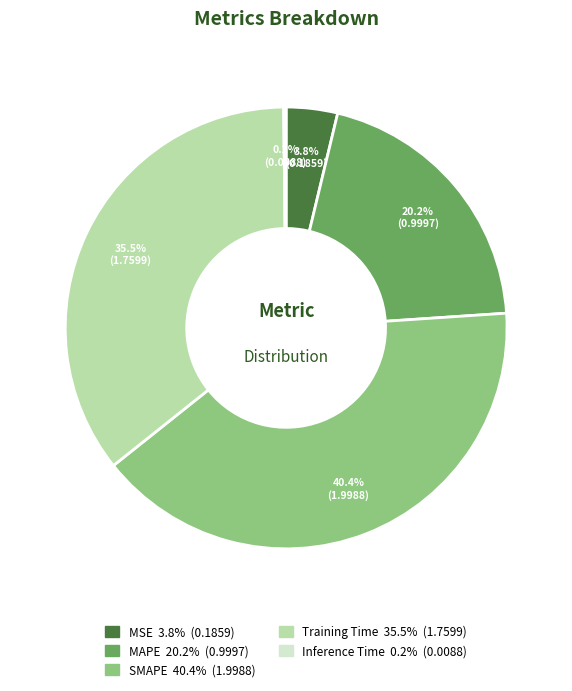

To the nearest percent, what portion does MSE represent?

4%